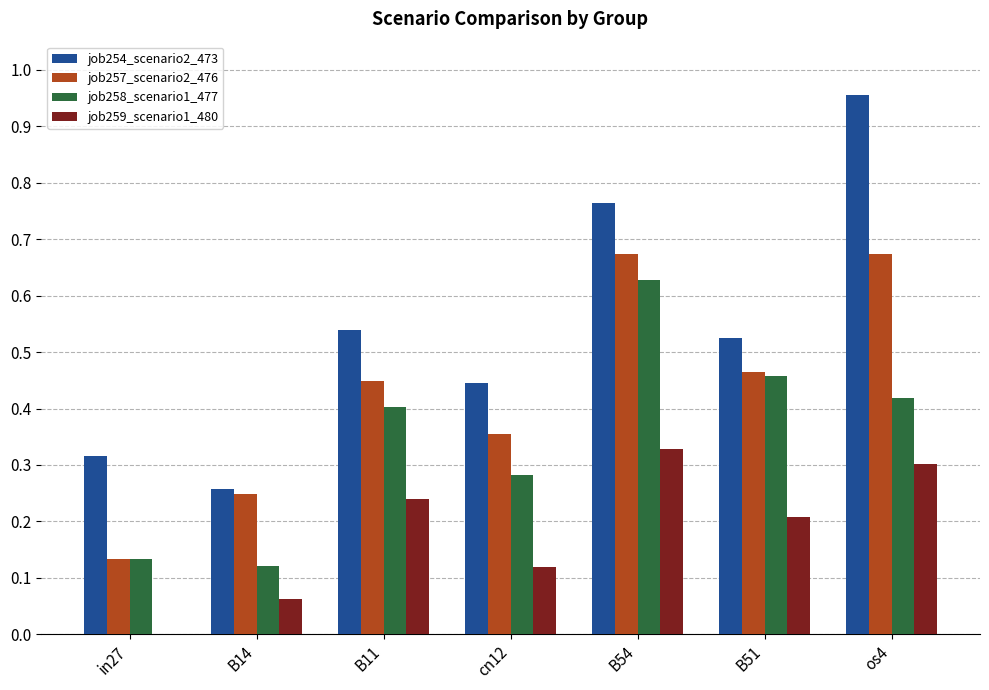

At which label does job259_scenario1_480 reach its peak?

B54